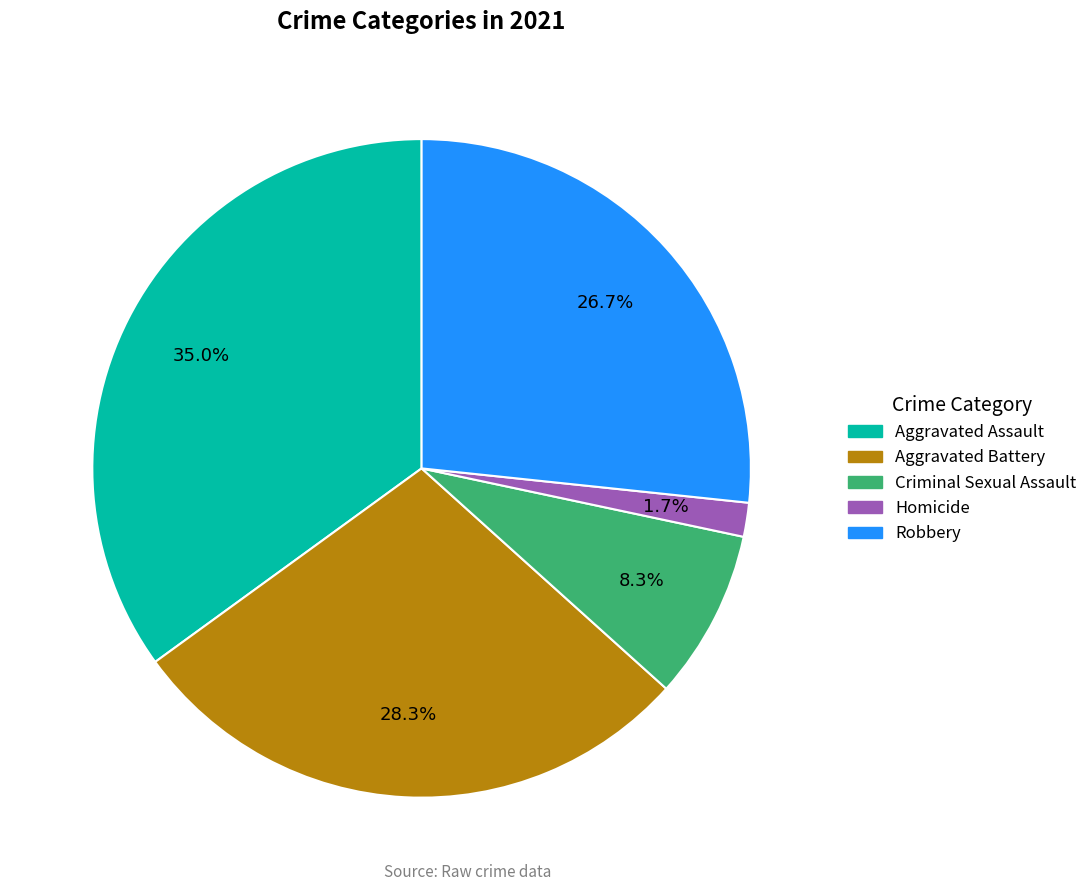

The Aggravated Battery slice represents 19% of the pie. True or false?

False